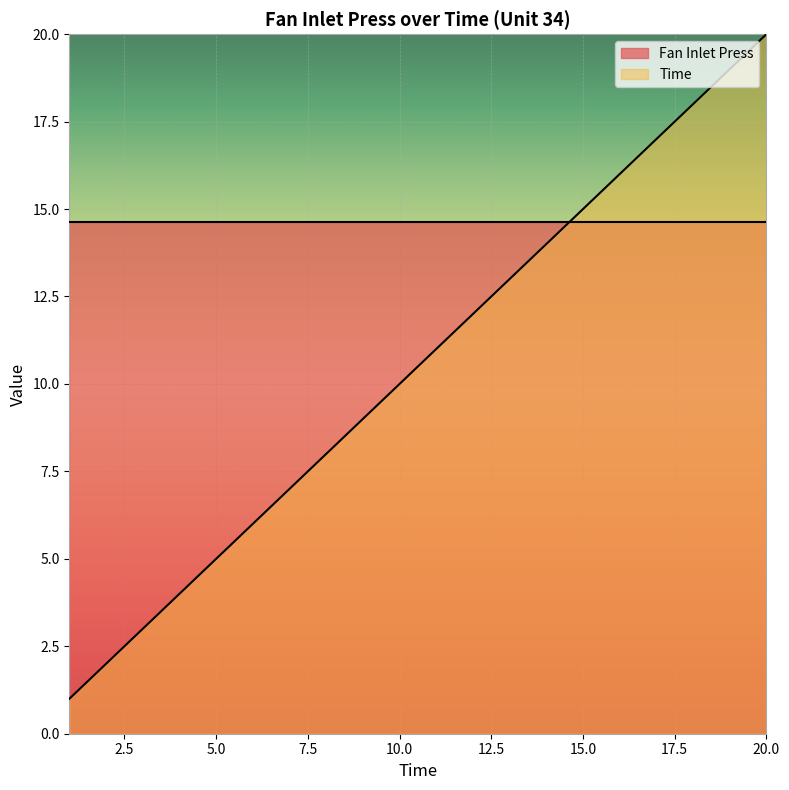

What is the sum of the values at 10 and 7?

17